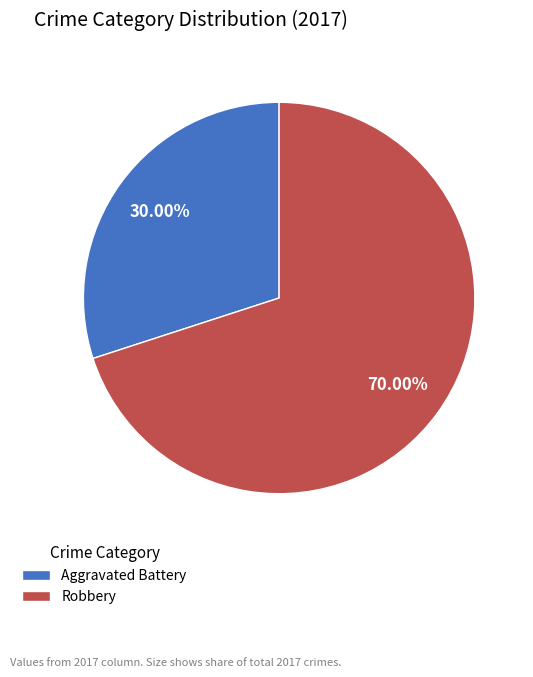

Between Robbery and Aggravated Battery, which is larger?

Robbery